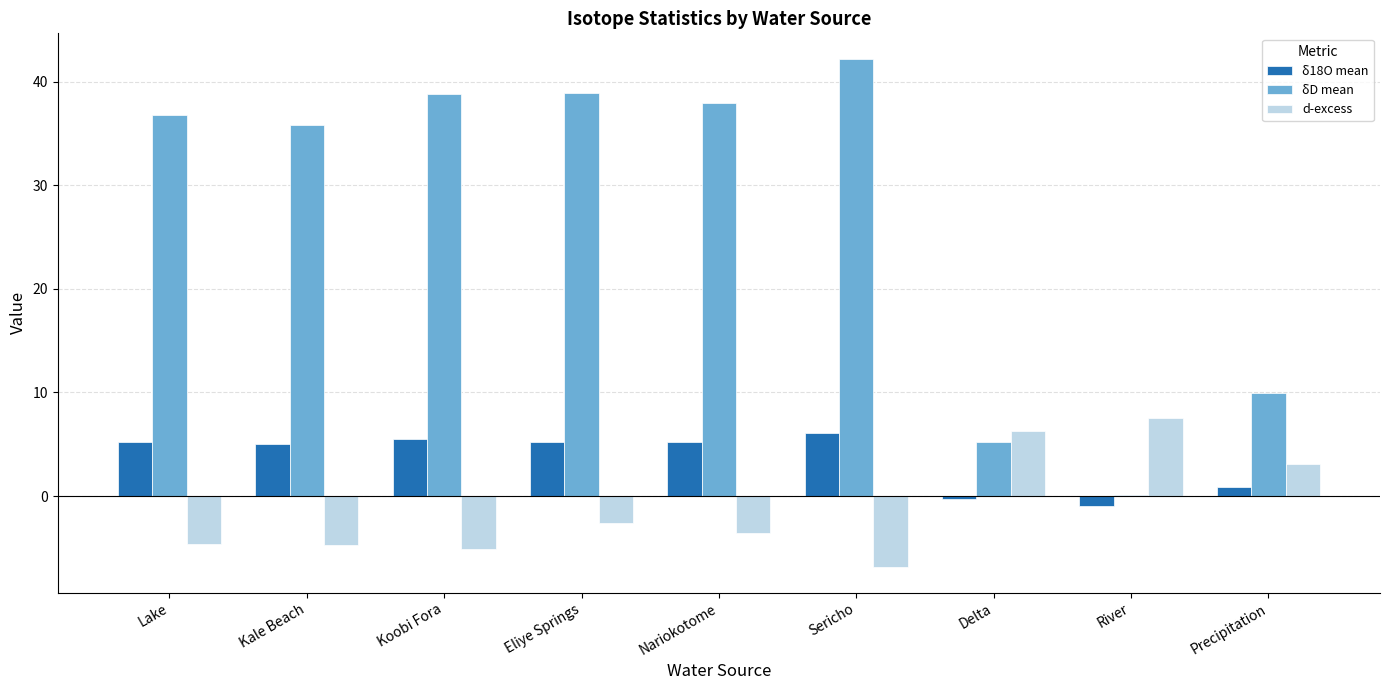

What are all the series names shown in the legend?

δ18O mean, δD mean, d-excess